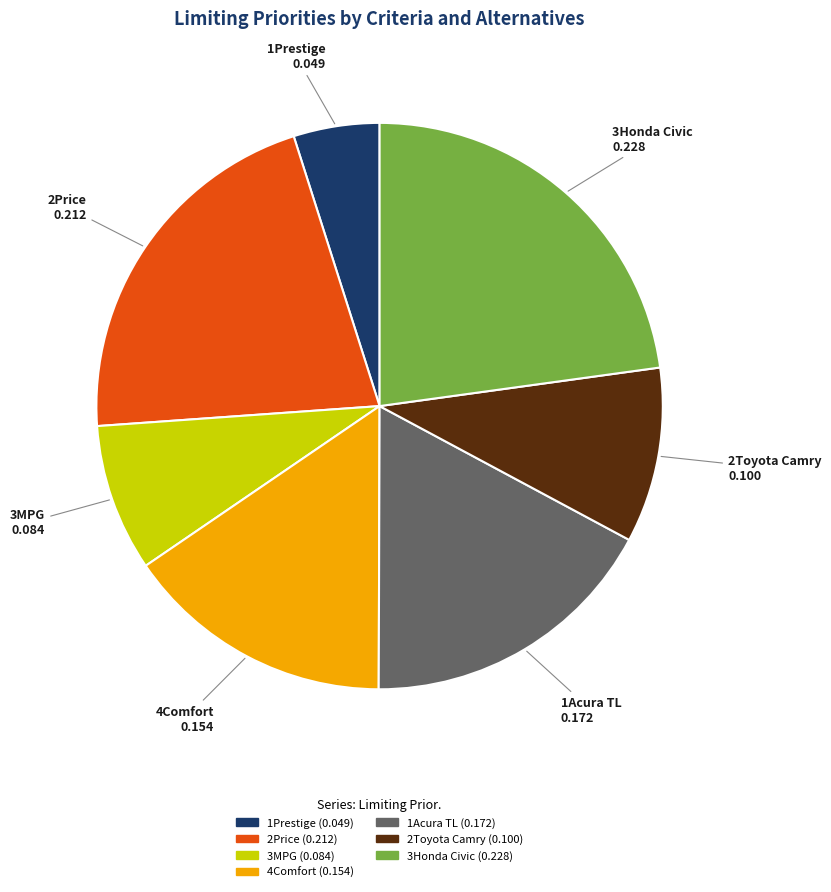

Is 2Price the majority of the pie?

No